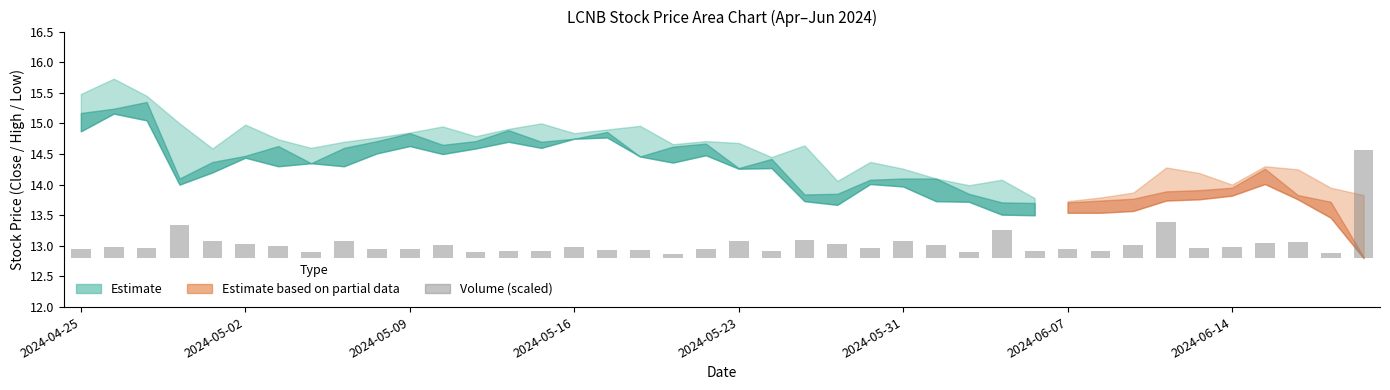

What is the difference between the second highest and minimum values?

0.4